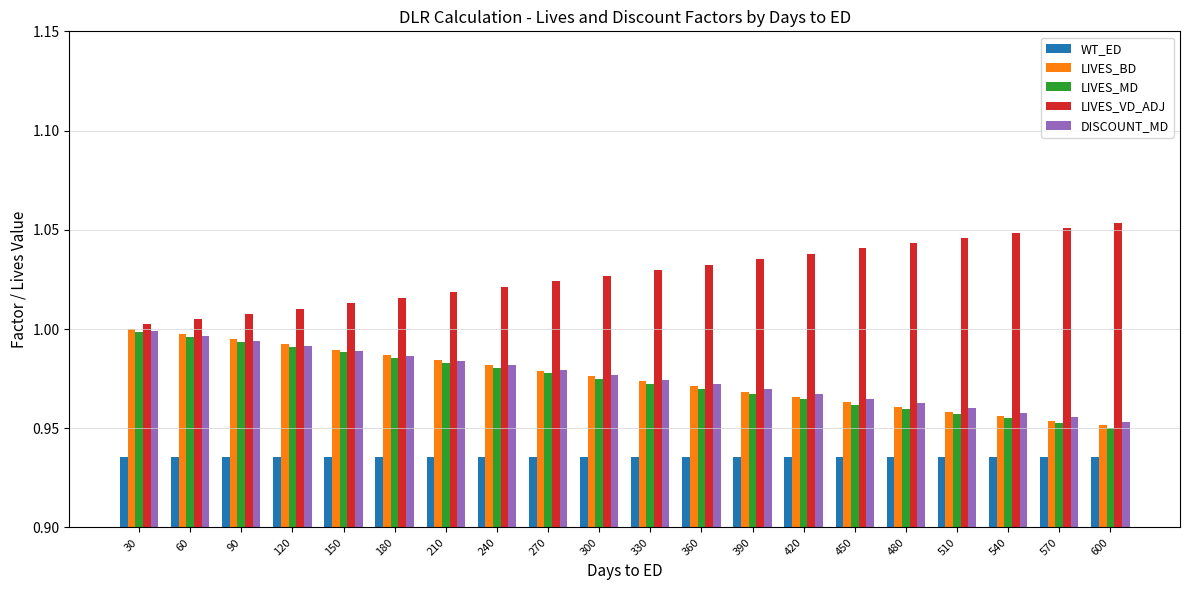

What is the spread (max minus min) of values at 600?

0.1